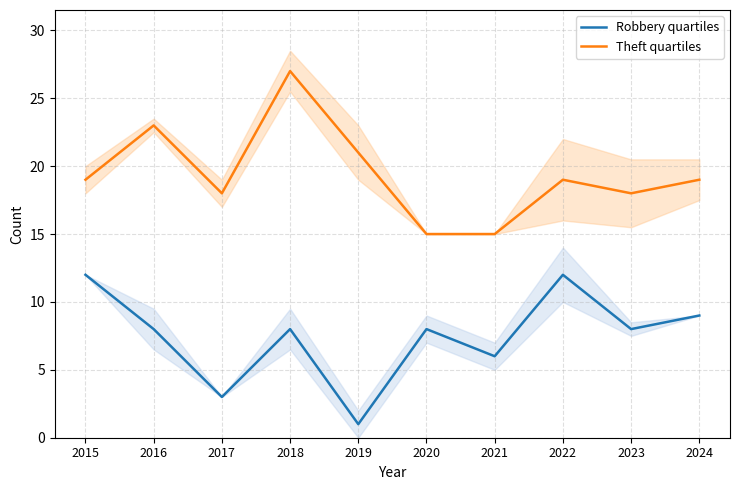

True or false: Robbery quartiles and Theft quartiles intersect in this chart.

False